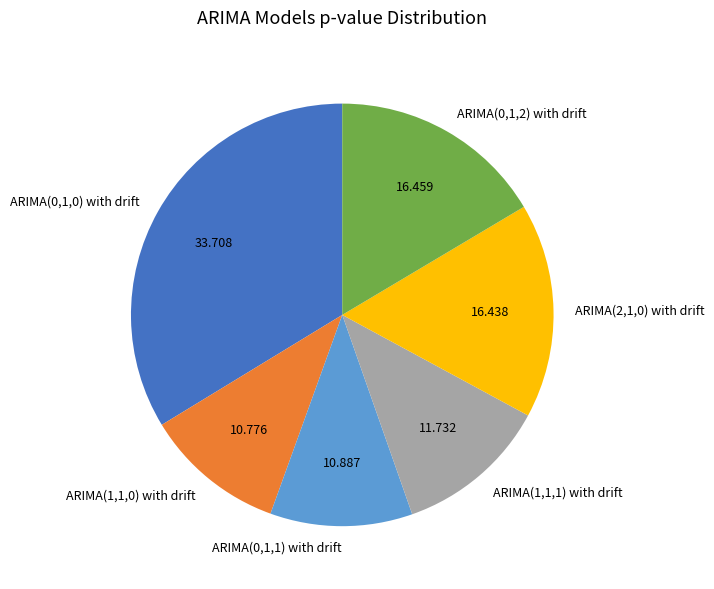

Does ARIMA(1,1,0) with drift represent more than half of the total?

No